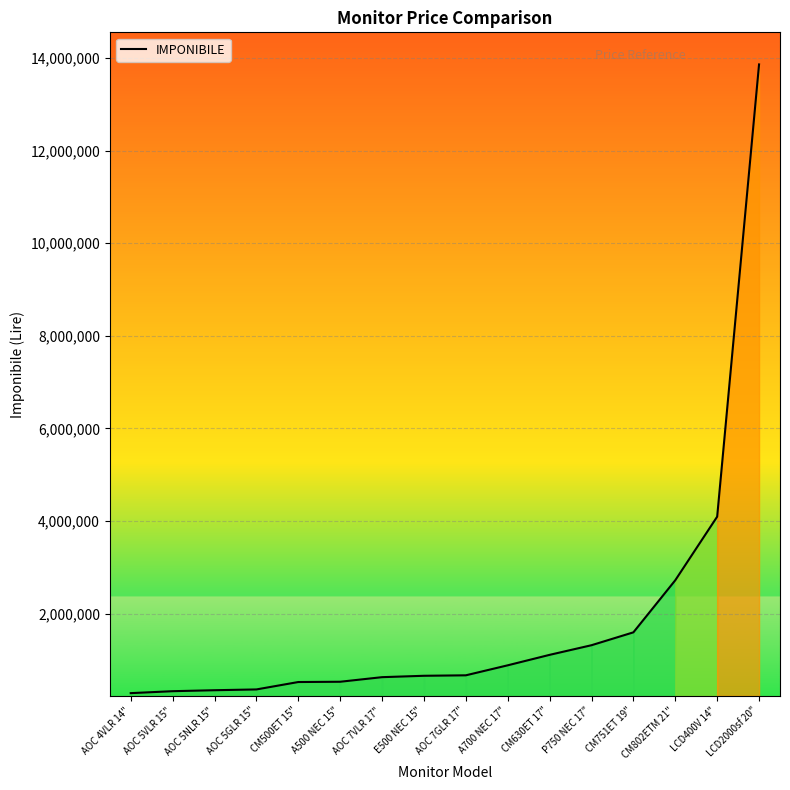

Where is the data nearest to the value 7070000?

LCD400V 14"